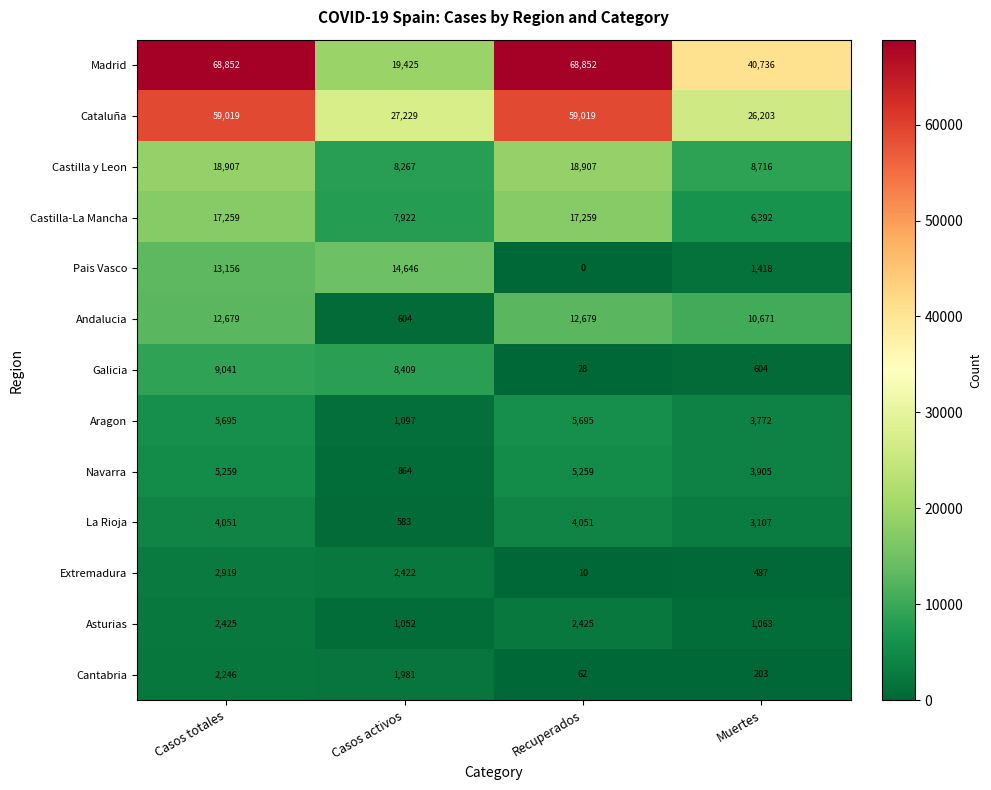

List the series in order of their peak value, highest first.

Madrid, Cataluña, Castilla y Leon, Castilla-La Mancha, Pais Vasco, Andalucia, Galicia, Aragon, Navarra, La Rioja, Extremadura, Asturias, Cantabria